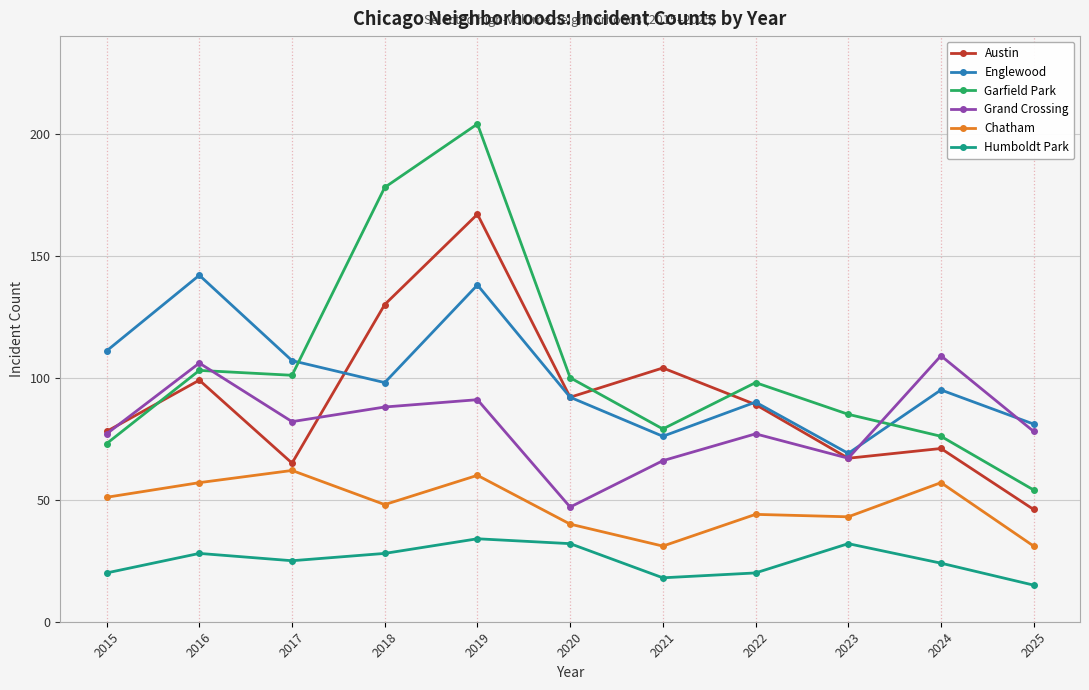

How many distinct data groups are displayed?

6